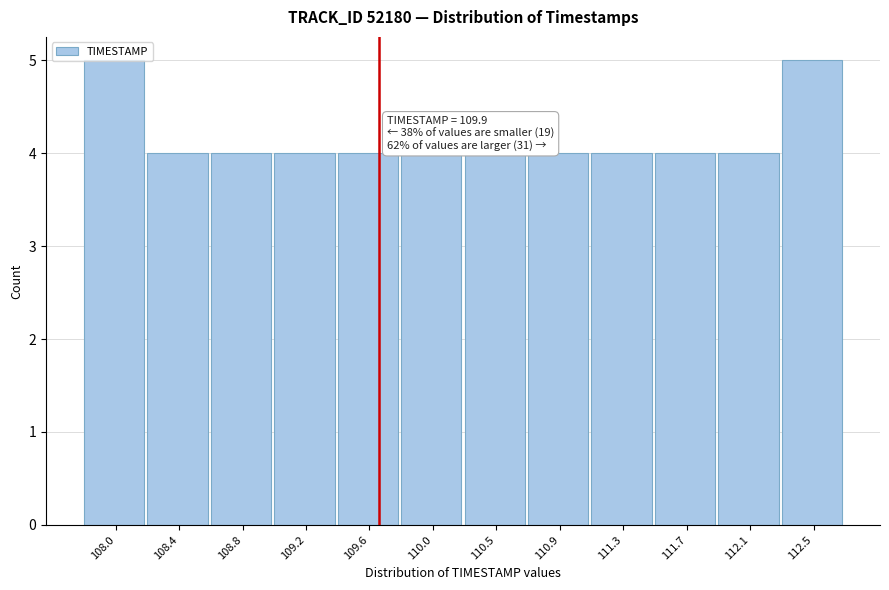

What is the sum of all values?

50